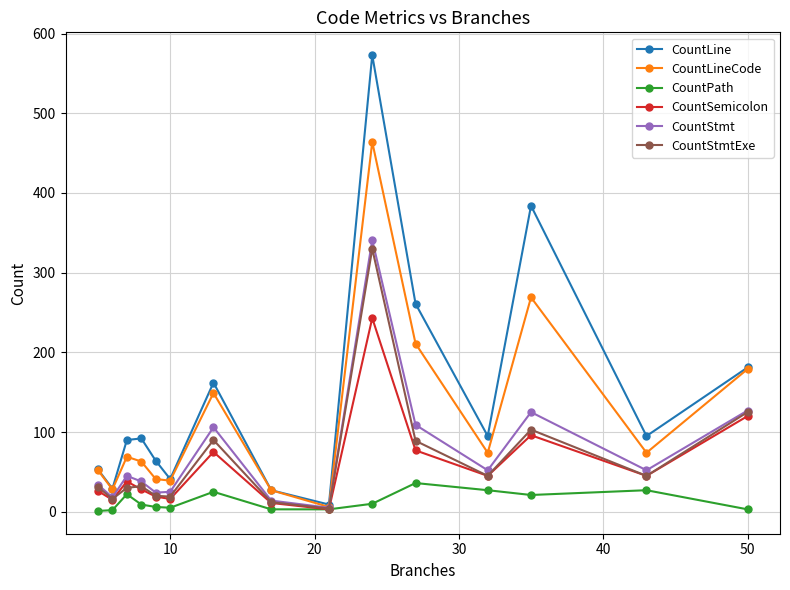

True or false: CountLine and CountStmt intersect in this chart.

False